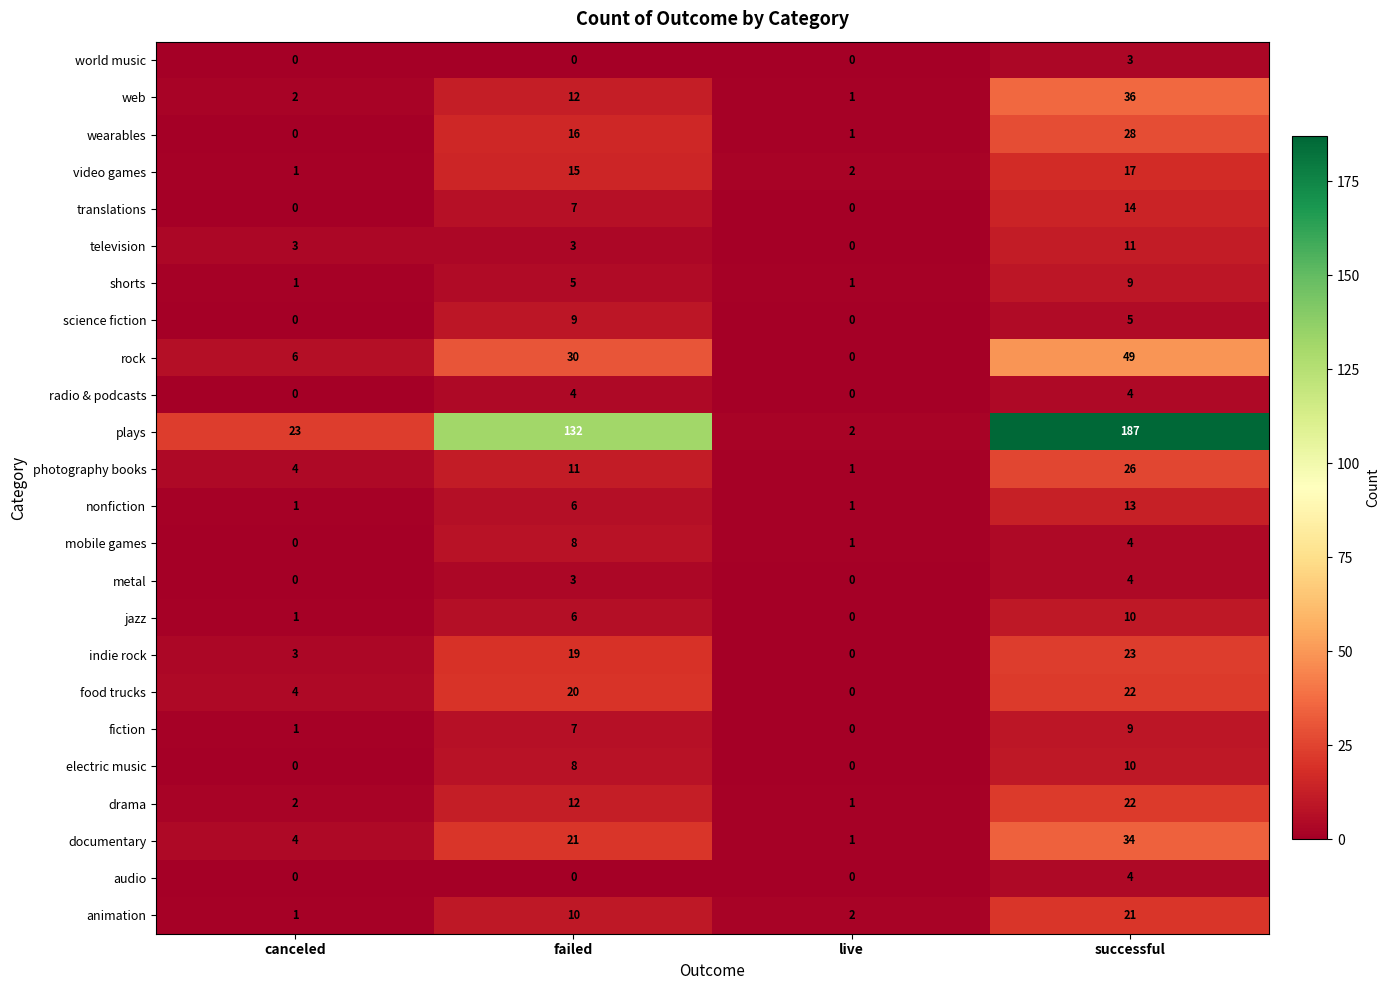

The mobile games series shows 2 at live. True or false?

False